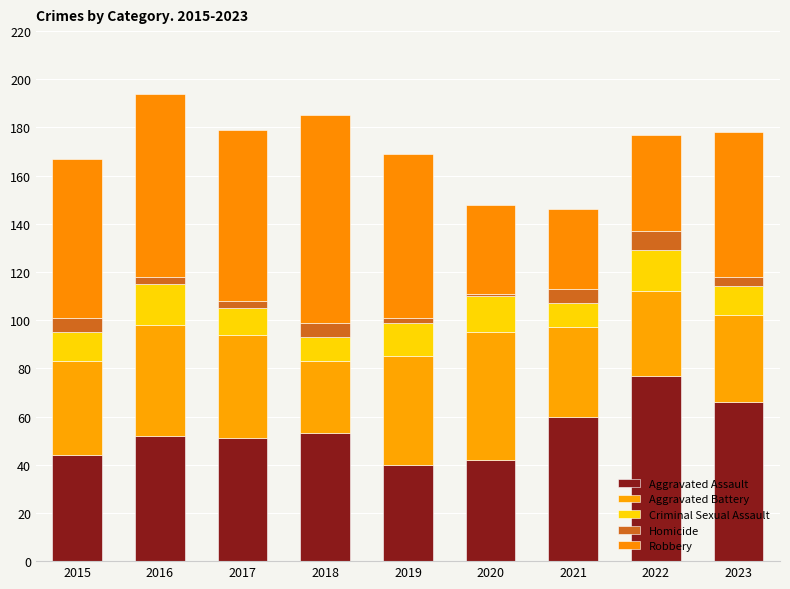

Does the chart contain any negative values?

No